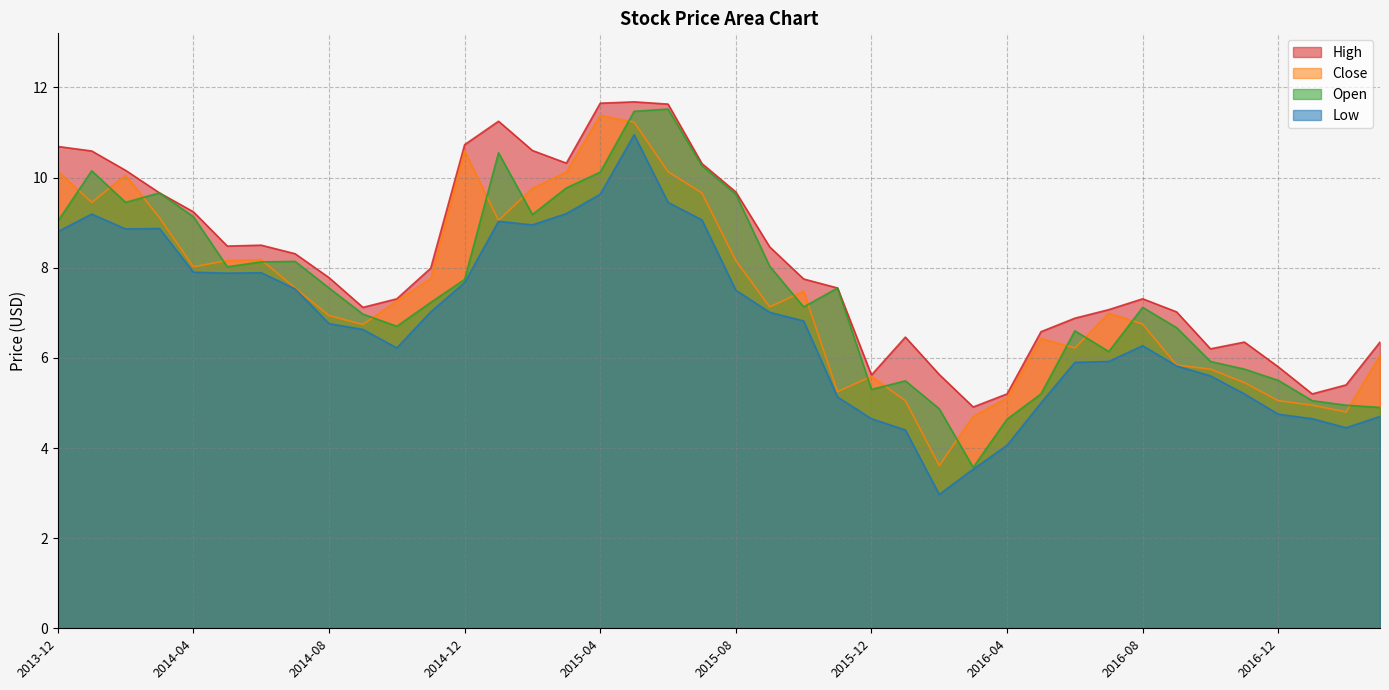

At 2014-03, list the series in order from largest to smallest.

High, Open, Close, Low